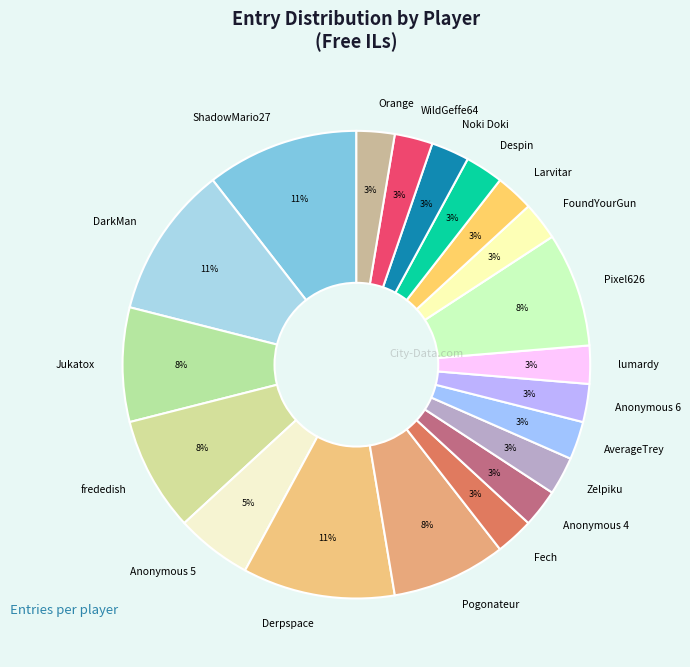

Is there any slice that represents more than half of the pie?

No